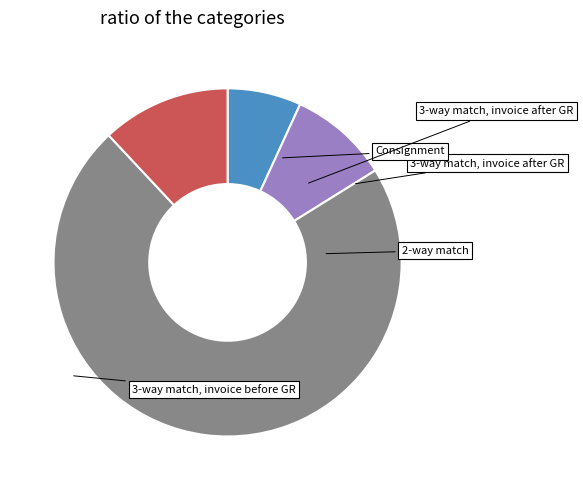

Is there a majority slice in this chart?

Yes